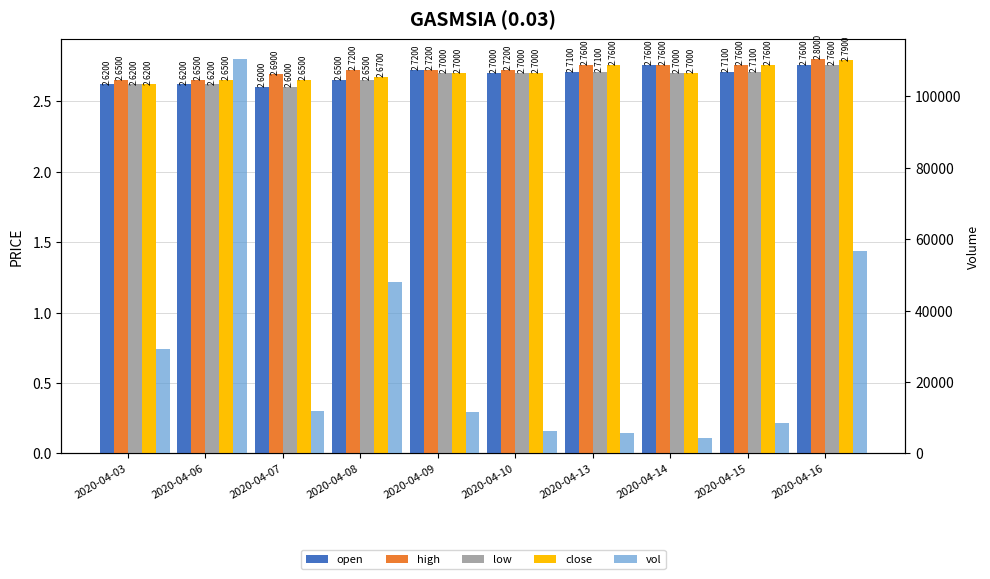

The high series shows 2.6 at 2020-04-06. True or false?

True